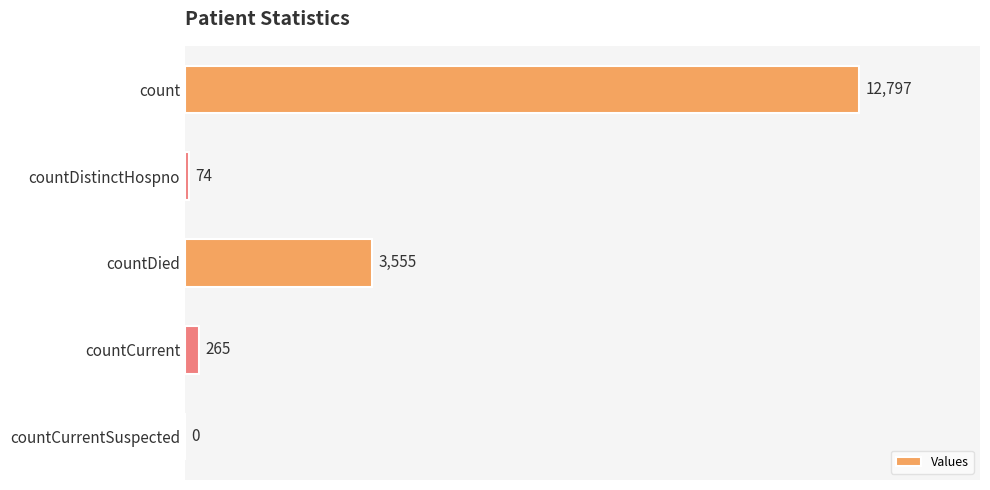

Between countDied and countDistinctHospno, which is larger?

countDied